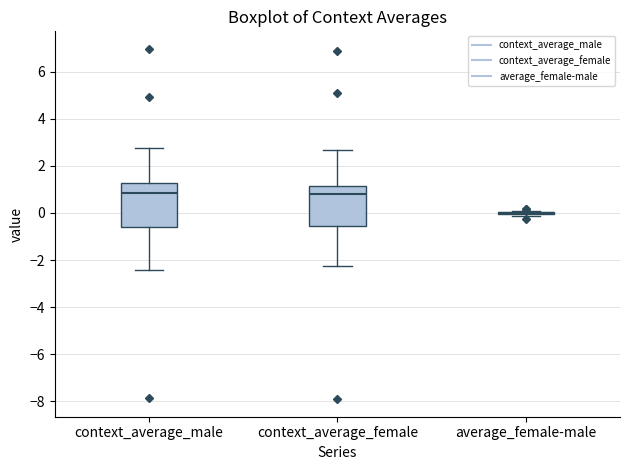

Reading left to right, transcribe this box plot: for each box, give where its median line is, the range the box spans, and where its two whiskers end, as read against the y-axis. The values are not printed on the chart, so give them approximately, as read against the axis.

context_average_male: median 0.8, box -0.6 to 1.2, whiskers -2.4 to 2.8
context_average_female: median 0.8, box -0.6 to 1.2, whiskers -2.2 to 2.6
average_female-male: box collapsed to a line at 0.0, whiskers -0.2 to 0.0